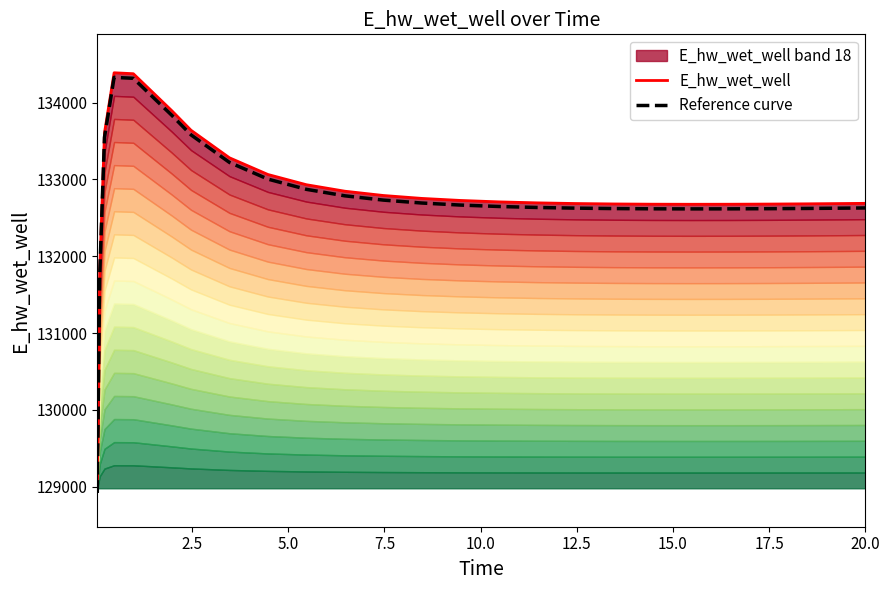

What is the value of the E_hw_wet_well point at the 16th from the left?

132694.6